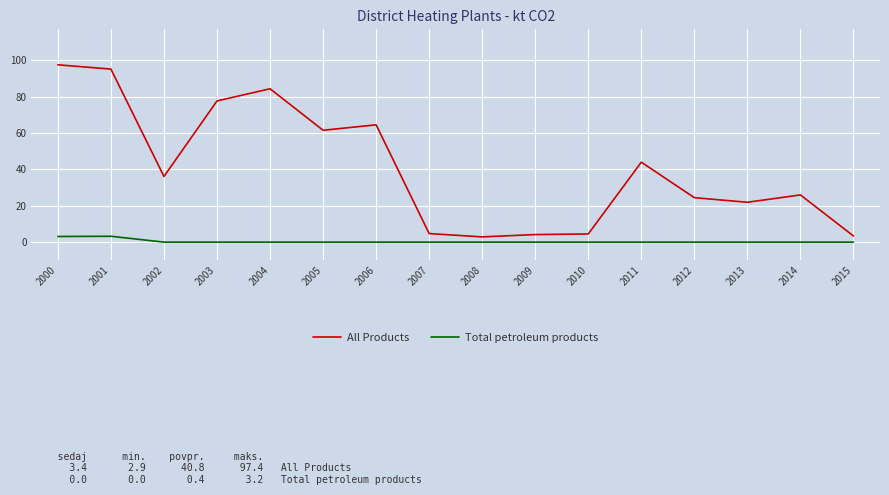

What is the difference between the highest and lowest values at 2010?

4.5